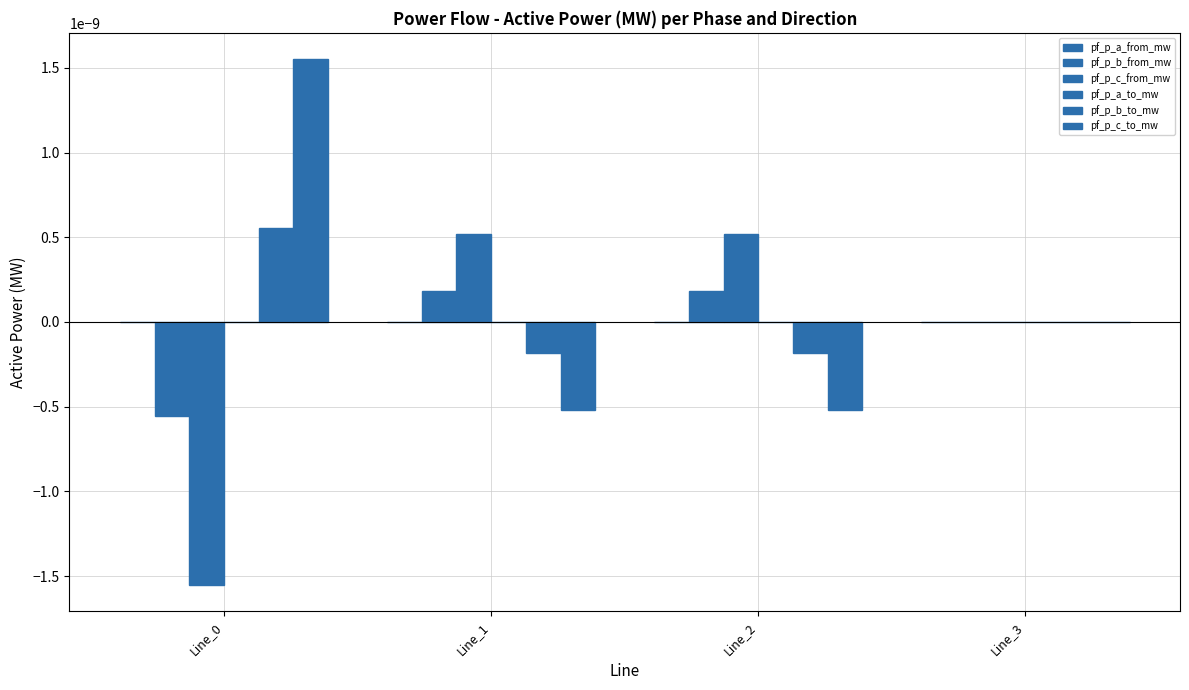

List the labels in order of pf_p_c_to_mw value, smallest first.

Line_1, Line_2, Line_3, Line_0